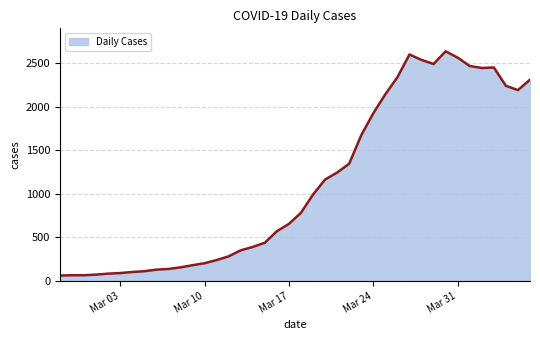

How many distinct data groups are displayed?

1